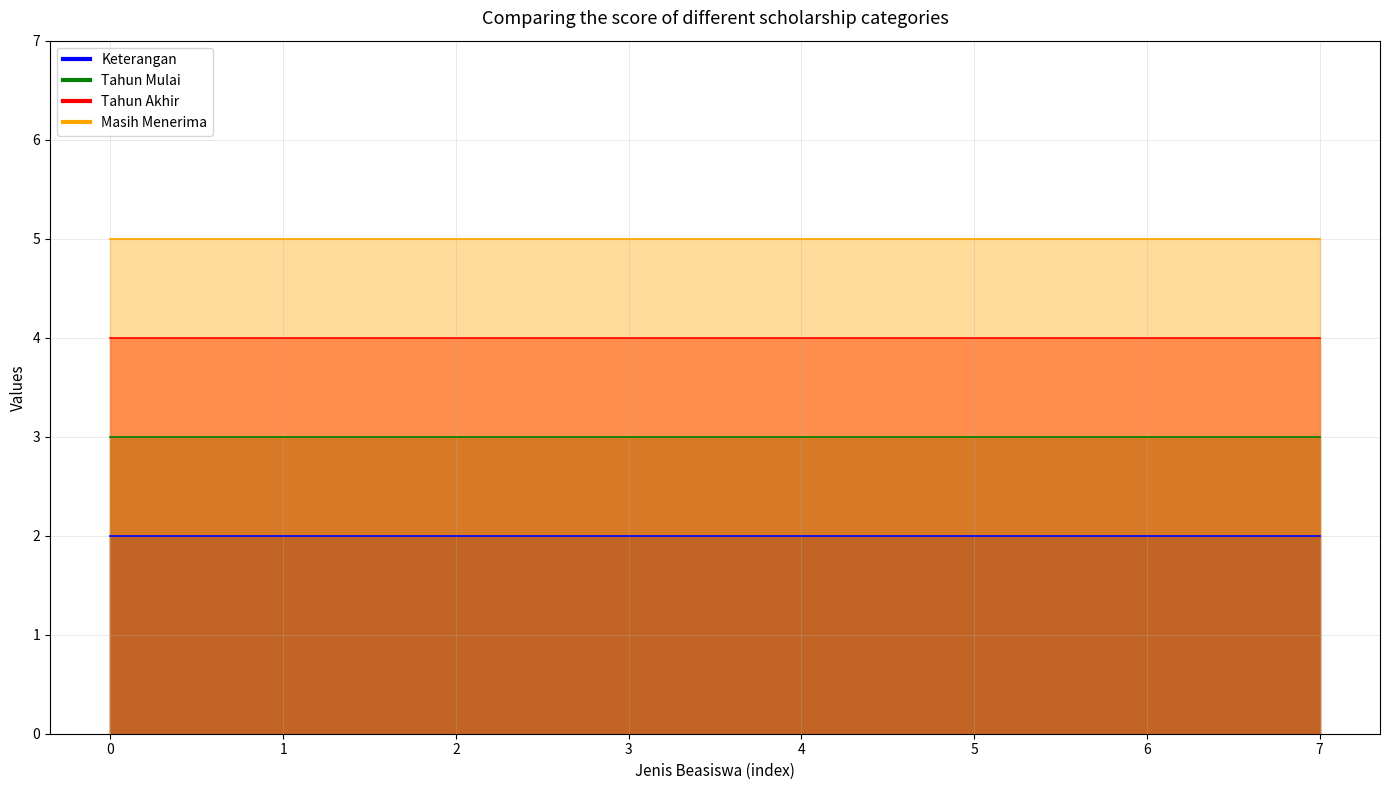

What are all the series names shown in the legend?

Keterangan, Tahun Mulai, Tahun Akhir, Masih Menerima